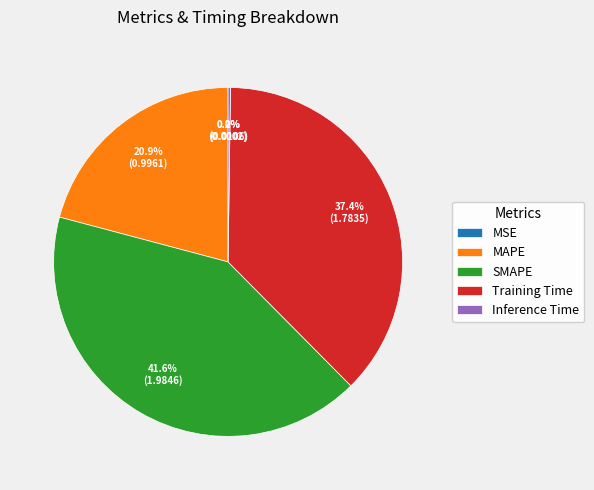

What percentage is NOT represented by Training Time?

62.6%